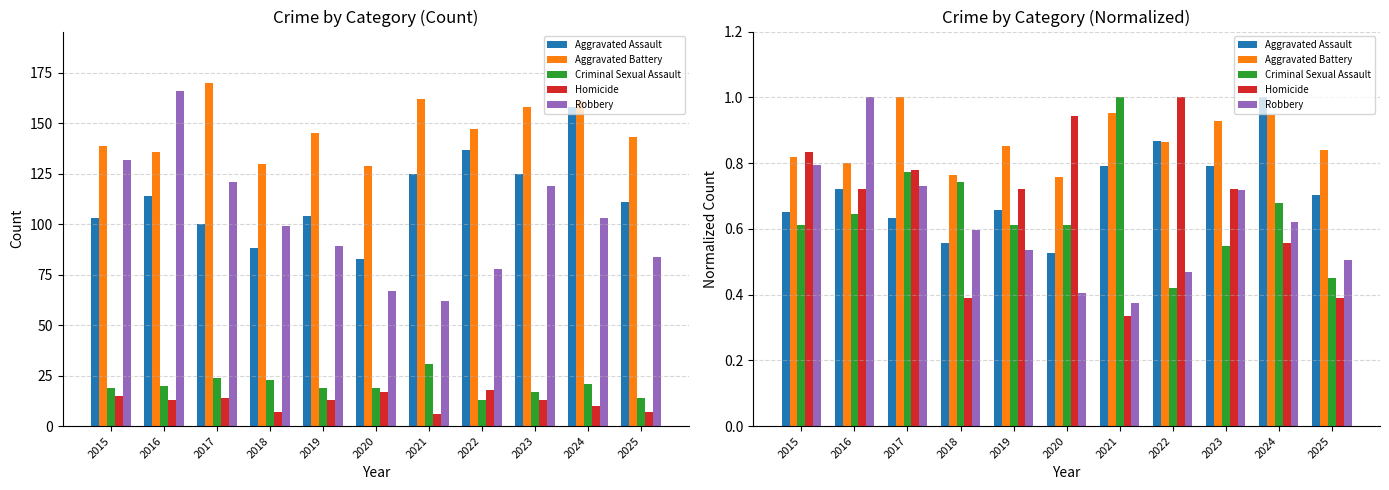

Reading left to right, transcribe all the data shown in this chart.

Aggravated Assault: 2015=0.7	2016=0.7	2017=0.6	2018=0.6	2019=0.7	2020=0.5	2021=0.8	2022=0.9	2023=0.8	2024=1.0	2025=0.7
Aggravated Battery: 2015=0.8	2016=0.8	2017=1.0	2018=0.8	2019=0.9	2020=0.8	2021=1.0	2022=0.9	2023=0.9	2024=0.9	2025=0.8
Criminal Sexual Assault: 2015=0.6	2016=0.6	2017=0.8	2018=0.7	2019=0.6	2020=0.6	2021=1.0	2022=0.4	2023=0.5	2024=0.7	2025=0.5
Homicide: 2015=0.8	2016=0.7	2017=0.8	2018=0.4	2019=0.7	2020=0.9	2021=0.3	2022=1.0	2023=0.7	2024=0.6	2025=0.4
Robbery: 2015=0.8	2016=1.0	2017=0.7	2018=0.6	2019=0.5	2020=0.4	2021=0.4	2022=0.5	2023=0.7	2024=0.6	2025=0.5